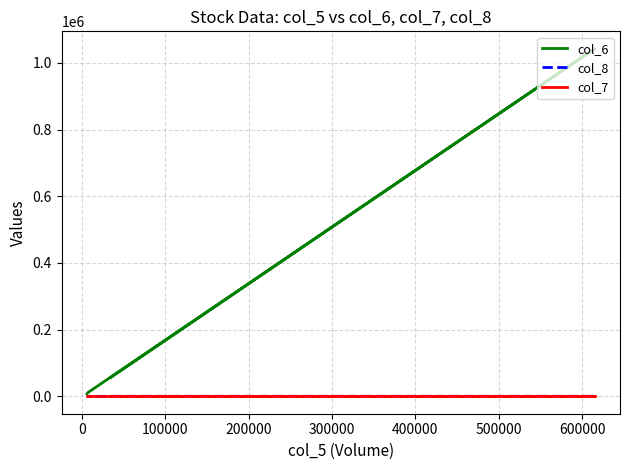

What is the sum of all col_7 values?

-0.4